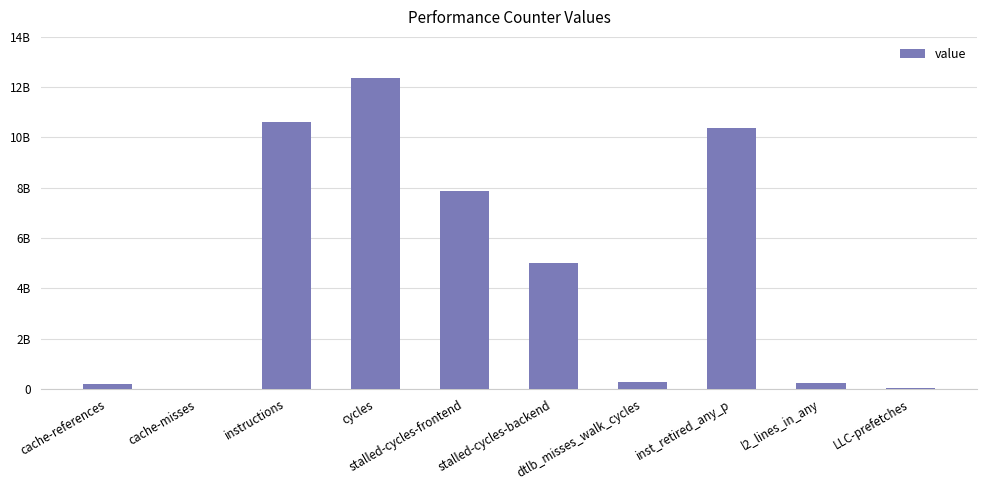

Which has a higher value, cycles or stalled-cycles-backend?

cycles